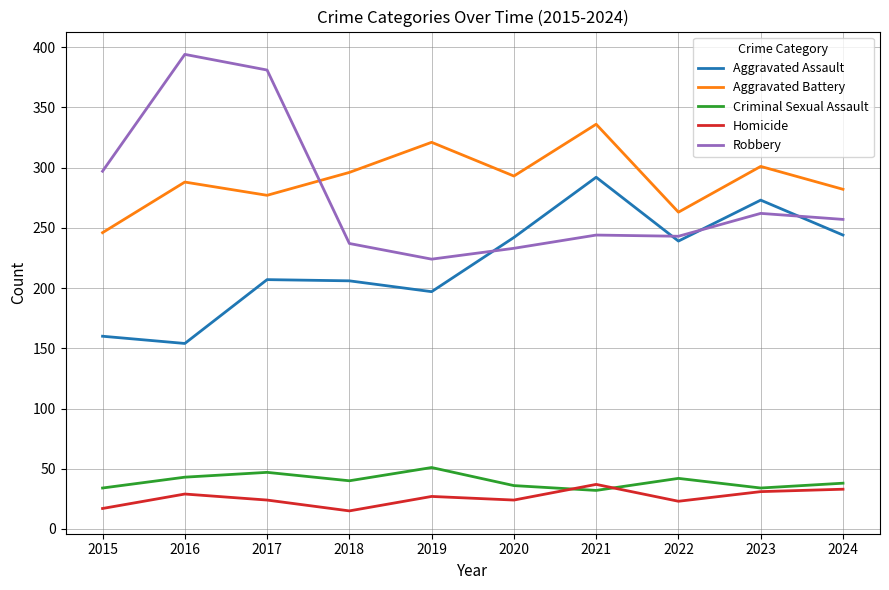

At which category does Homicide reach its first local valley?

2018